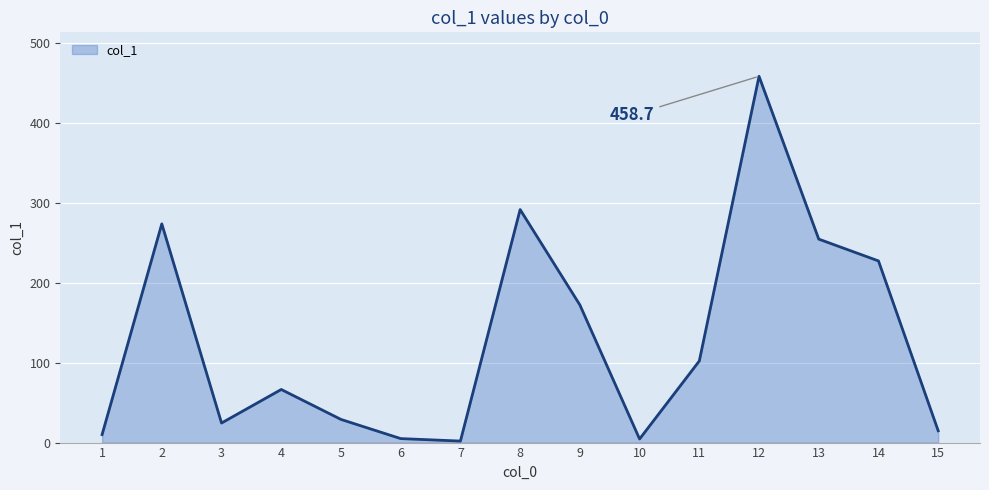

Which category has the highest value across all series?

12